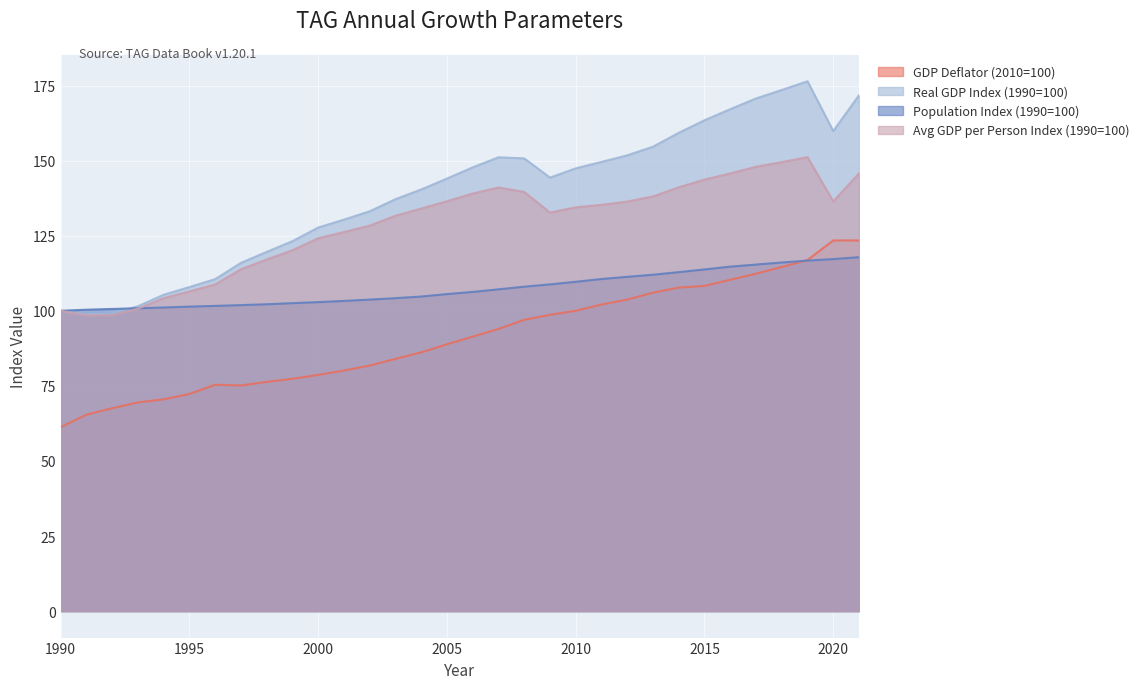

At which label does Avg GDP per Person Index (1990=100) first exceed 134?

2004